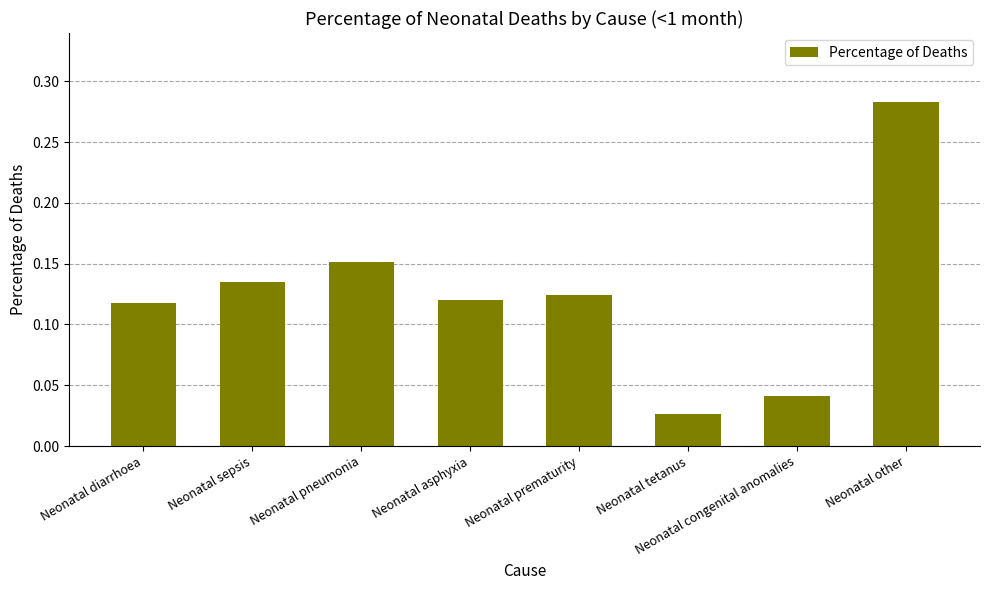

What is the sum of the values at Neonatal other and Neonatal diarrhoea?

0.4